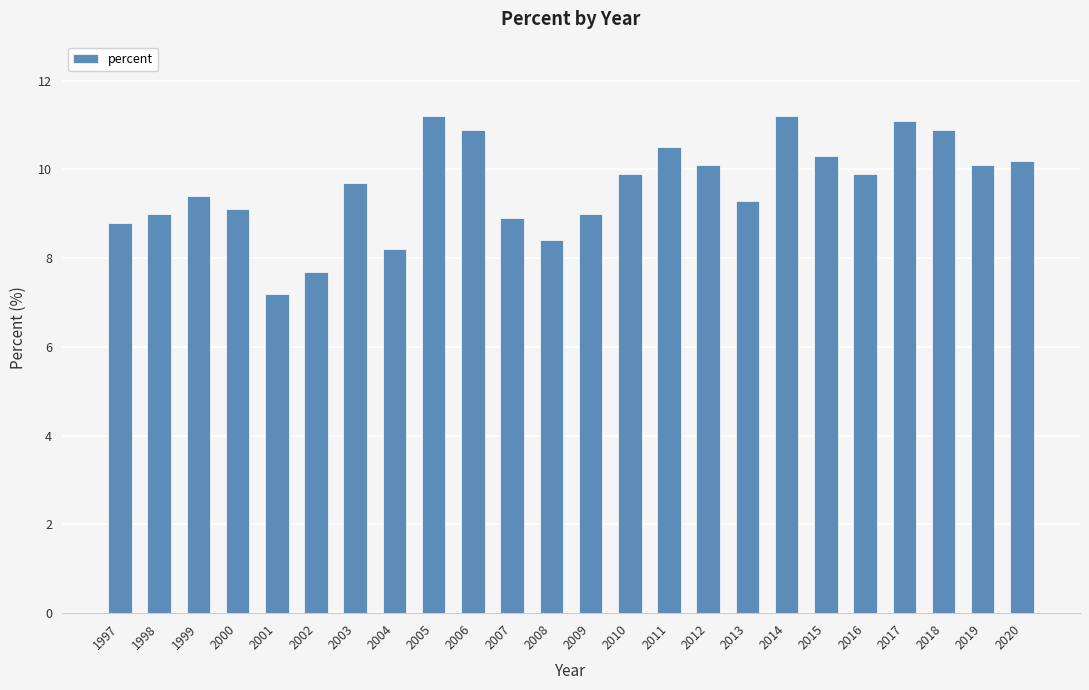

True or false: the data shows 11.2 at 2014.

True